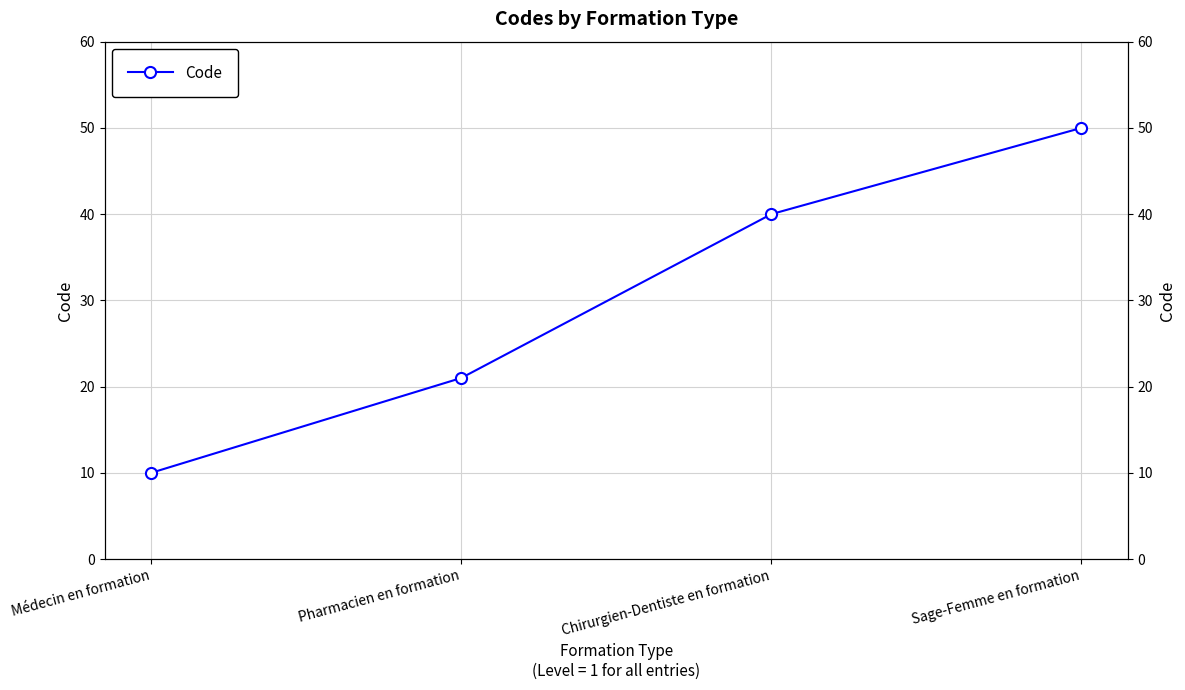

Reading right to left, list all the values displayed in this chart.

50	40	21	10